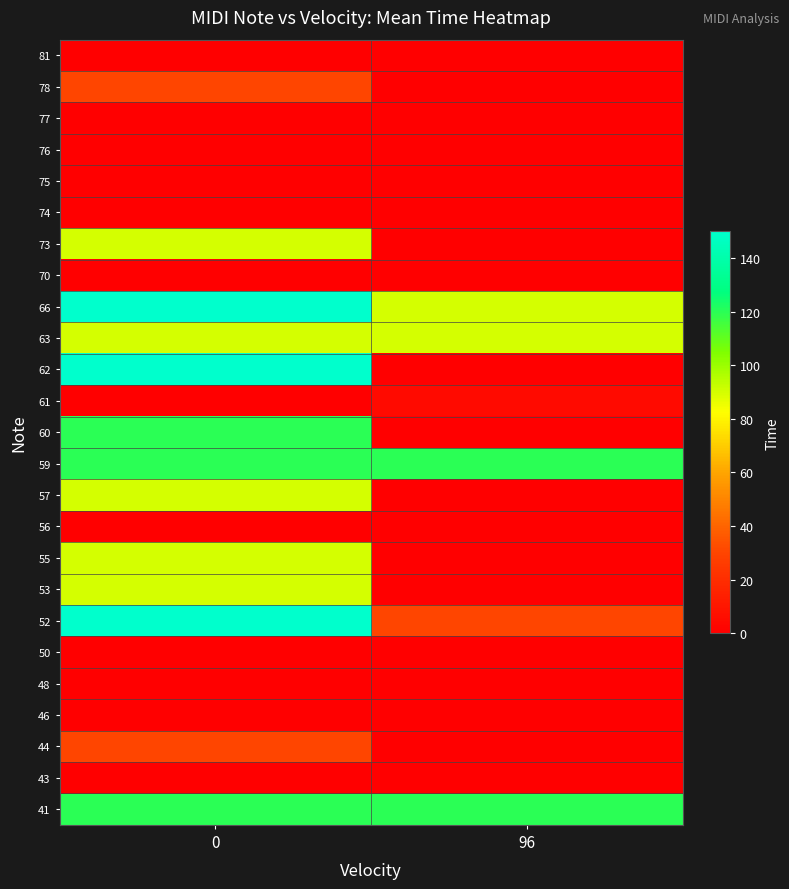

Reading left to right, what are all the values shown in this chart?

41: 0=120	96=120
43: 0=0	96=0
44: 0=30	96=0
46: 0=0	96=0
48: 0=0	96=0
50: 0=0	96=0
52: 0=150	96=30
53: 0=90	96=0
55: 0=90	96=0
56: 0=0	96=0
57: 0=90	96=0
59: 0=120	96=120
60: 0=120	96=0
61: 0=0	96=5
62: 0=150	96=0
63: 0=90	96=90
66: 0=150	96=90
70: 0=0	96=0
73: 0=90	96=0
74: 0=0	96=0
75: 0=0	96=0
76: 0=0	96=0
77: 0=0	96=0
78: 0=30	96=0
81: 0=0	96=0